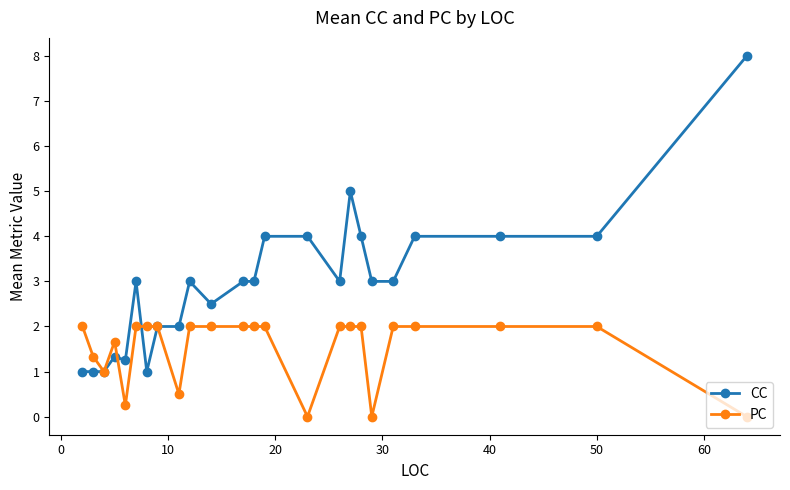

True or false: PC has more than 0 interior local peaks.

True